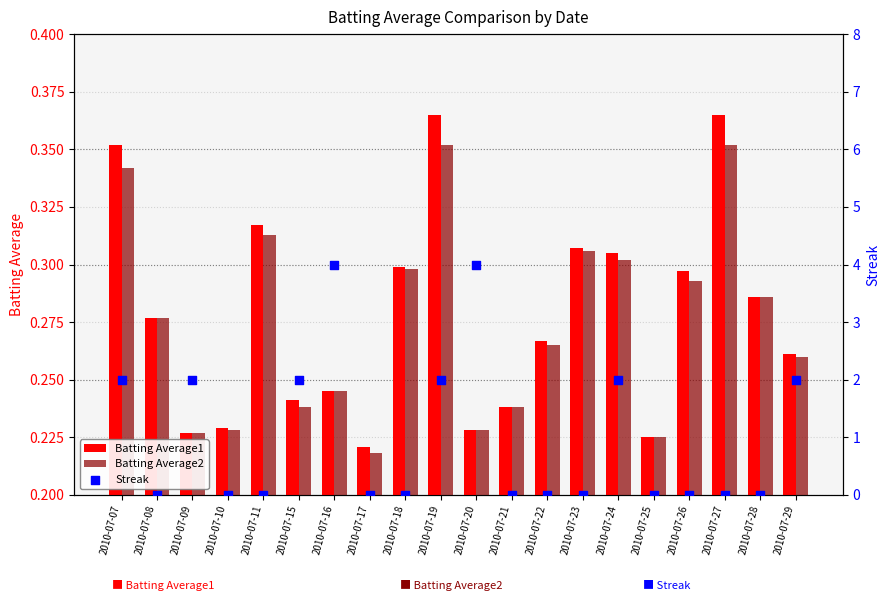

Which series reaches the maximum Y coordinate?

Streak